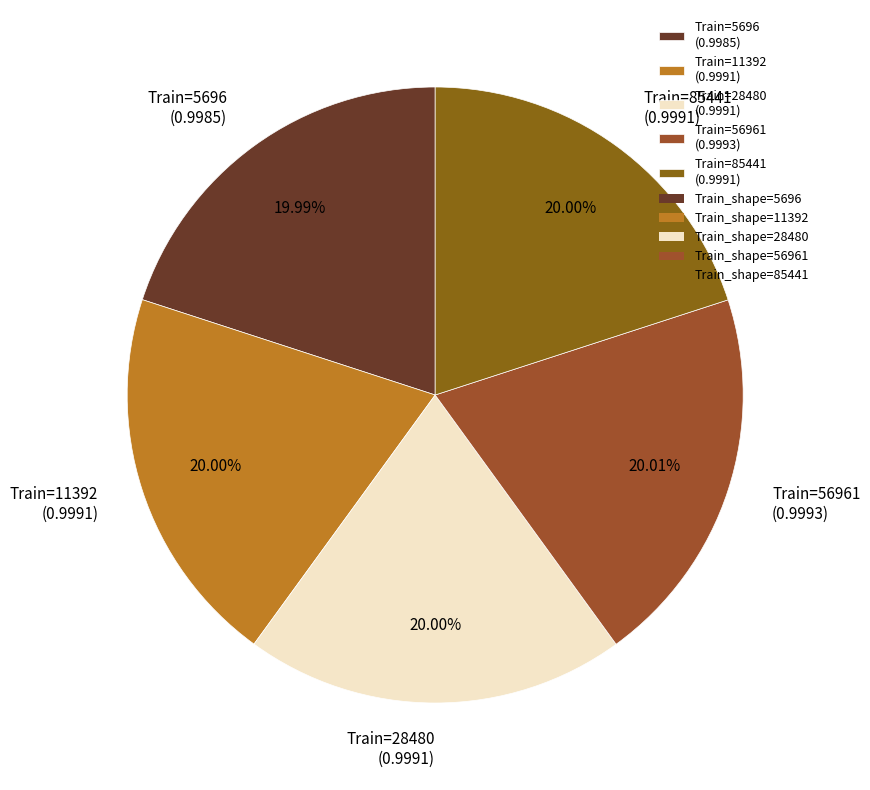

Is the sum of Train=85441 (0.9991) and Train=56961 (0.9993) greater than half?

No